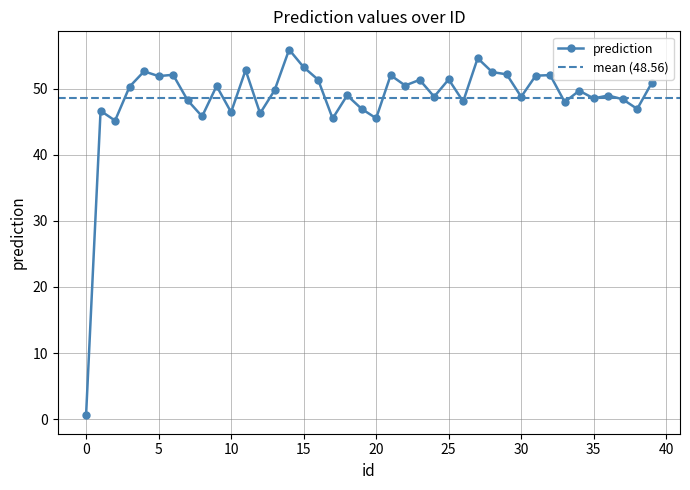

What is the sum of all values?

1942.3